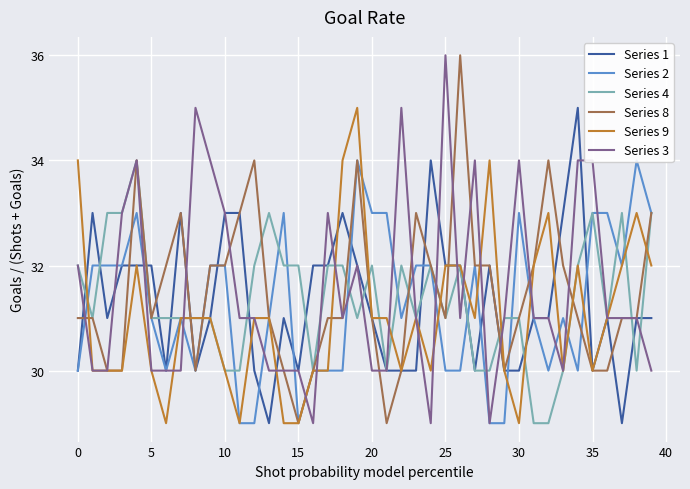

Reading right to left, extract all data points from this chart.

Series 1: 31	31	29	31	30	35	33	31	31	30	30	32	30	32	32	34	30	30	30	31	32	33	32	32	30	31	29	30	33	33	31	30	33	30	32	32	32	31	33	30
Series 2: 33	34	32	33	33	30	31	30	31	33	29	29	32	30	30	32	32	31	33	33	34	30	30	30	29	33	31	29	29	32	32	30	31	30	31	33	32	32	32	30
Series 4: 33	30	33	31	33	32	30	29	29	31	31	30	30	32	31	32	31	32	30	32	31	32	32	30	32	32	33	32	30	30	31	31	31	31	31	34	33	33	31	32
Series 8: 33	31	31	30	30	31	32	34	32	31	30	32	32	36	31	32	33	30	29	31	34	31	31	30	29	30	31	34	33	32	32	30	33	32	31	34	30	30	31	31
Series 9: 32	33	32	31	30	32	30	33	32	29	30	34	31	32	32	30	31	30	31	31	35	34	30	30	29	29	31	31	29	30	31	31	31	29	30	32	30	30	30	34
Series 3: 30	31	31	31	34	34	30	31	31	34	31	29	34	31	36	29	31	35	30	30	32	31	33	29	30	30	30	31	31	33	34	35	30	30	30	34	33	30	30	32